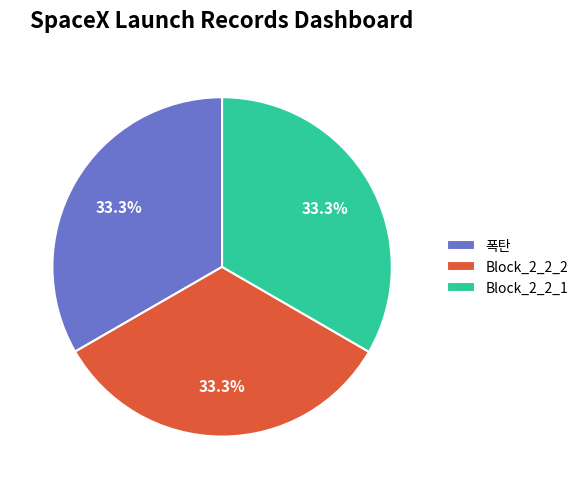

Is 폭탄 the majority of the pie?

No